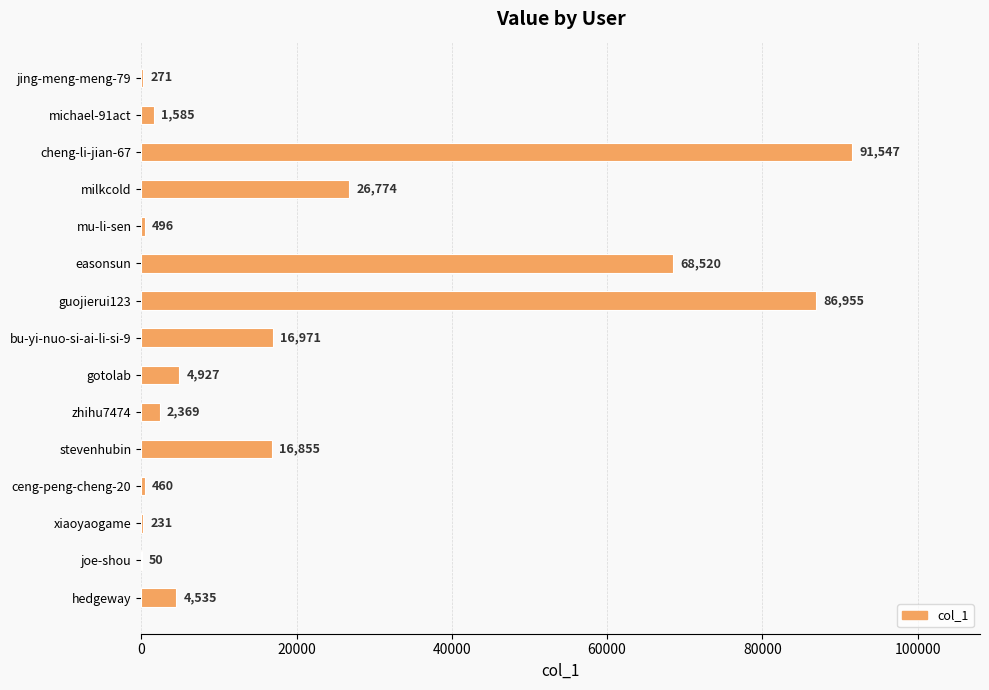

What is the greatest value displayed?

91547